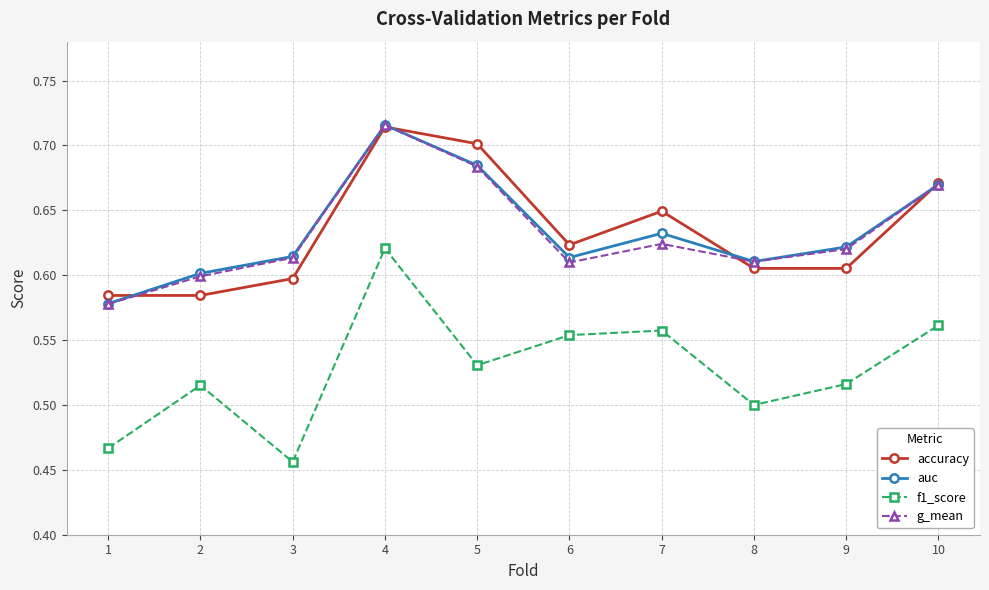

True or false: f1_score has more than 2 interior local peaks.

True